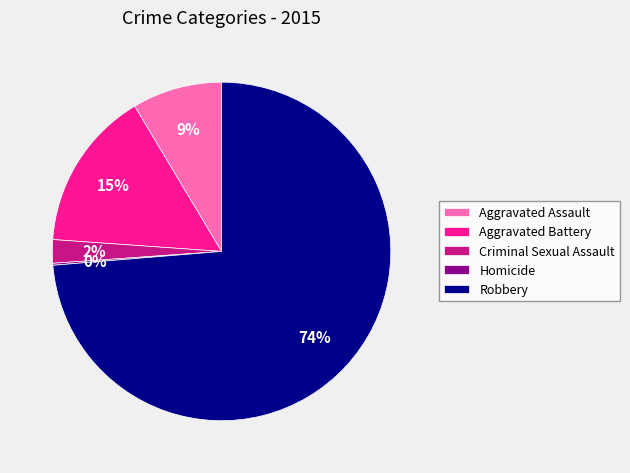

To the nearest percent, what is the average slice percentage?

20%